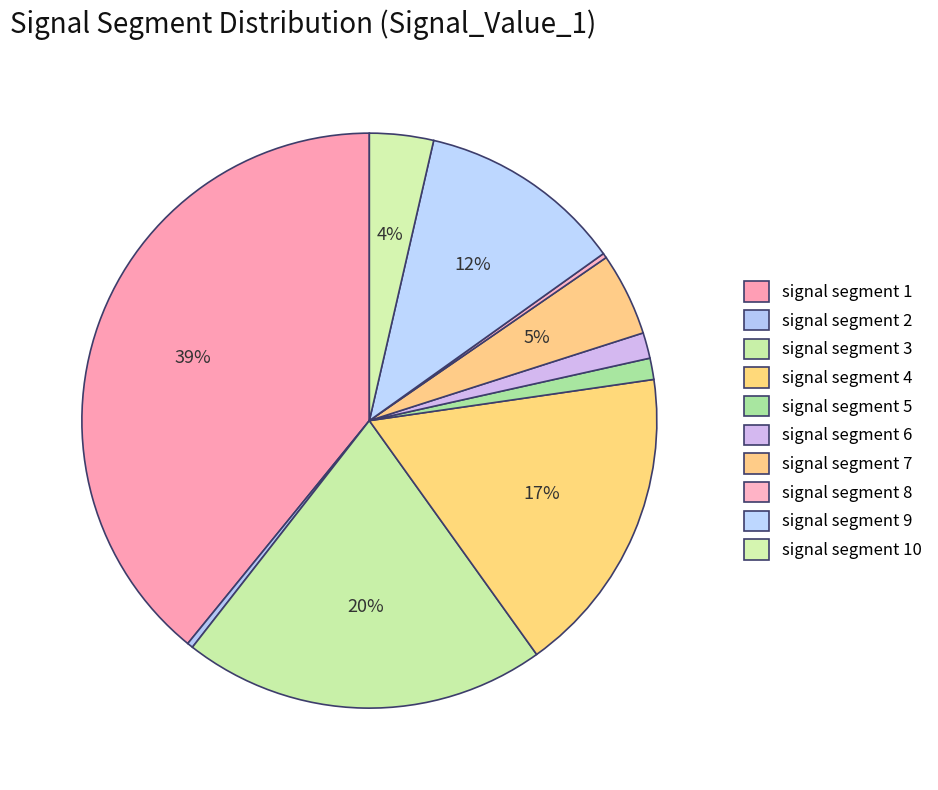

What portion of the pie excludes signal segment 3?

79.6%